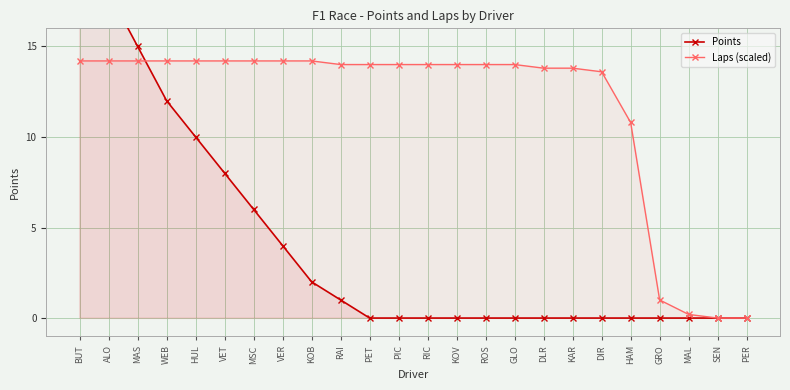

True or false: Points has a value of -13.8 at DIR.

False